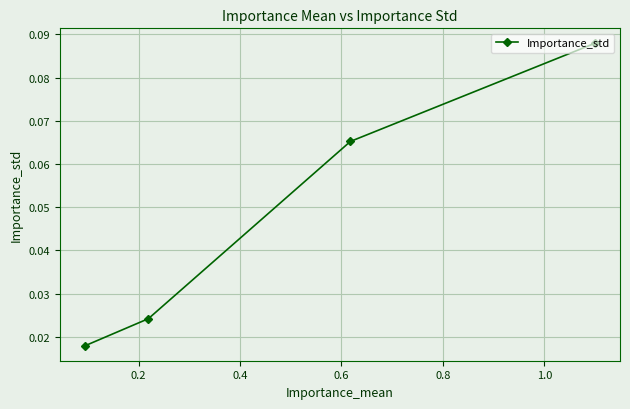

How many values are between 0 and 1?

4